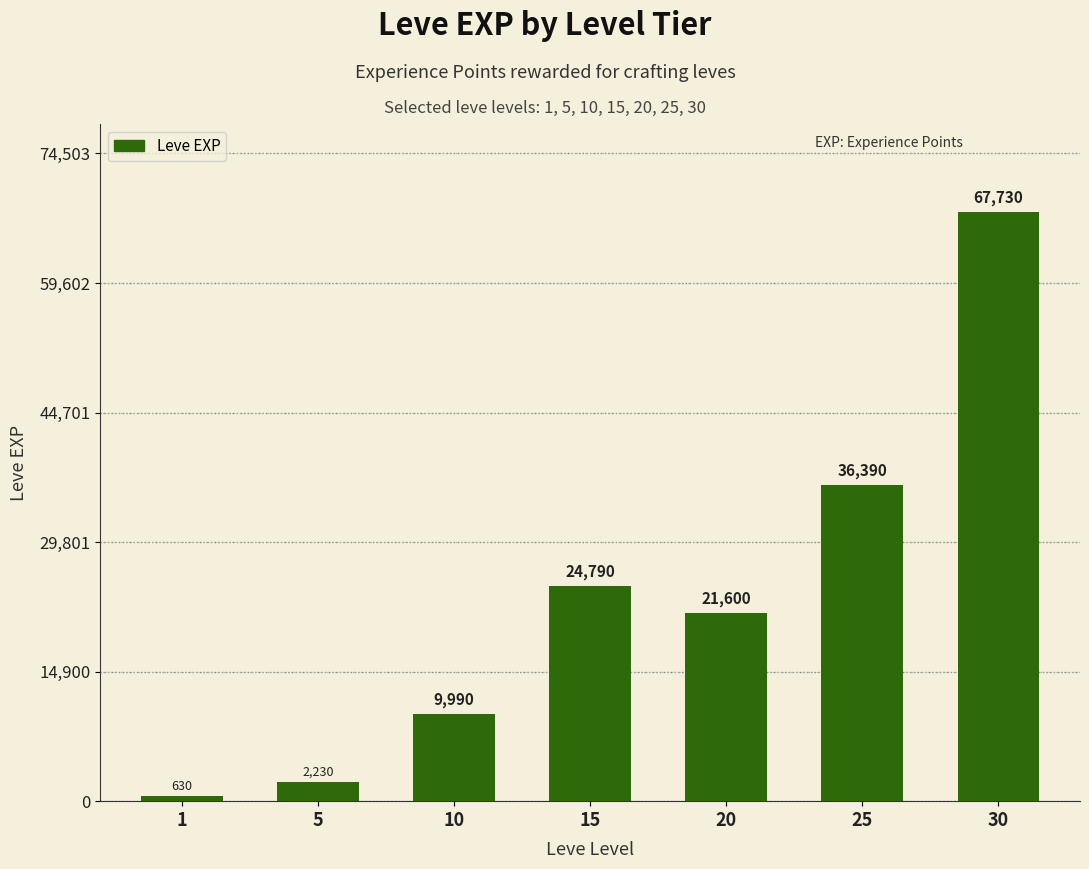

Rank the categories by value from lowest to highest.

1, 5, 10, 20, 15, 25, 30